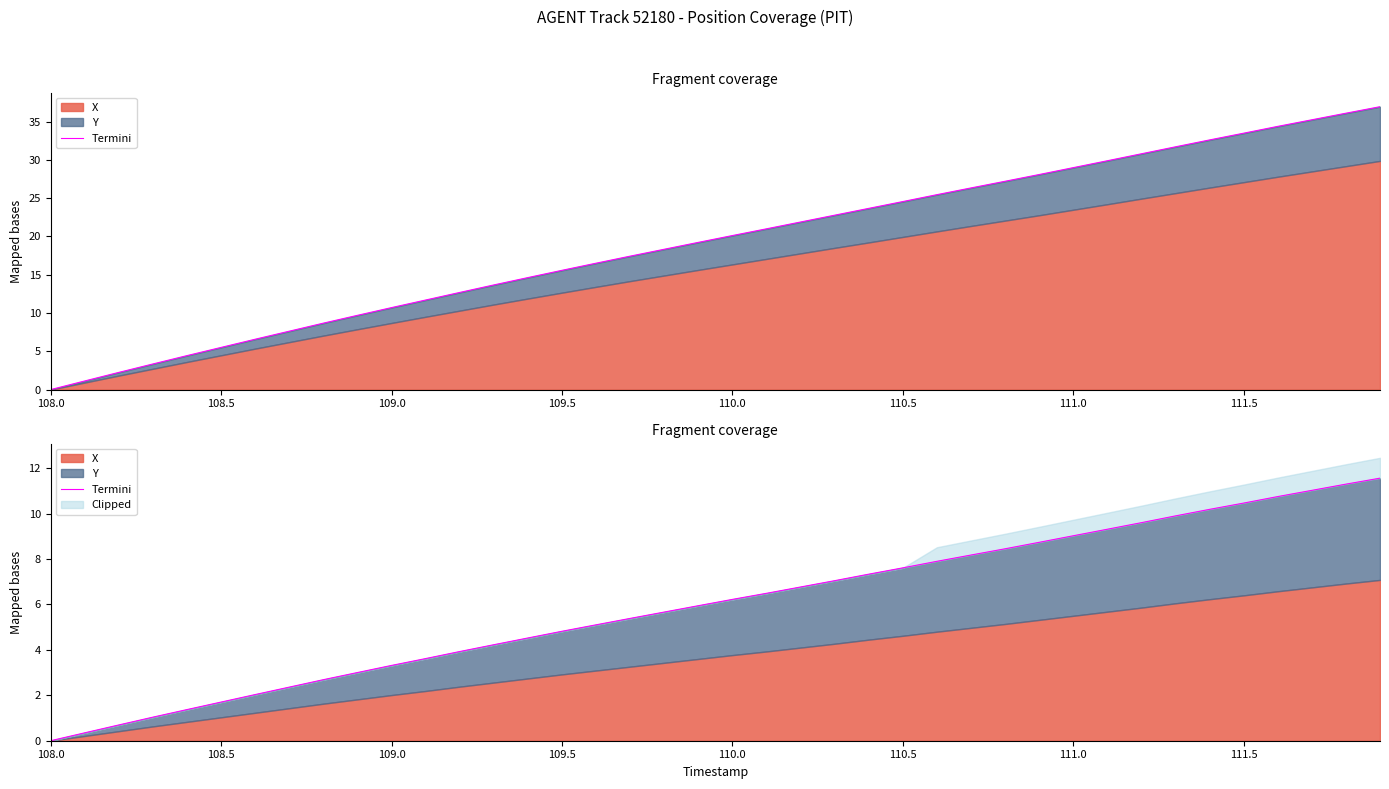

Reading left to right, what are all the values shown in this chart?

0.0	0.3	0.7	1.0	1.4	1.7	2.0	2.4	2.7	3.0	3.3	3.6	3.9	4.2	4.5	4.8	5.1	5.4	5.7	5.9	6.2	6.5	6.8	7.0	7.3	7.6	7.9	8.2	8.5	8.7	9.0	9.3	9.6	9.9	10.2	10.5	10.7	11.0	11.3	11.6